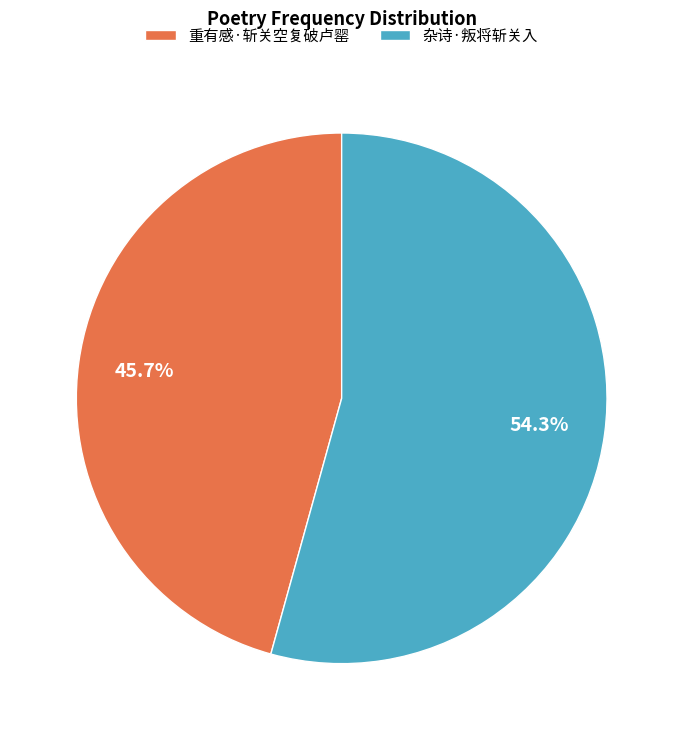

Which category has the biggest portion of the pie?

杂诗·叛将斩关入